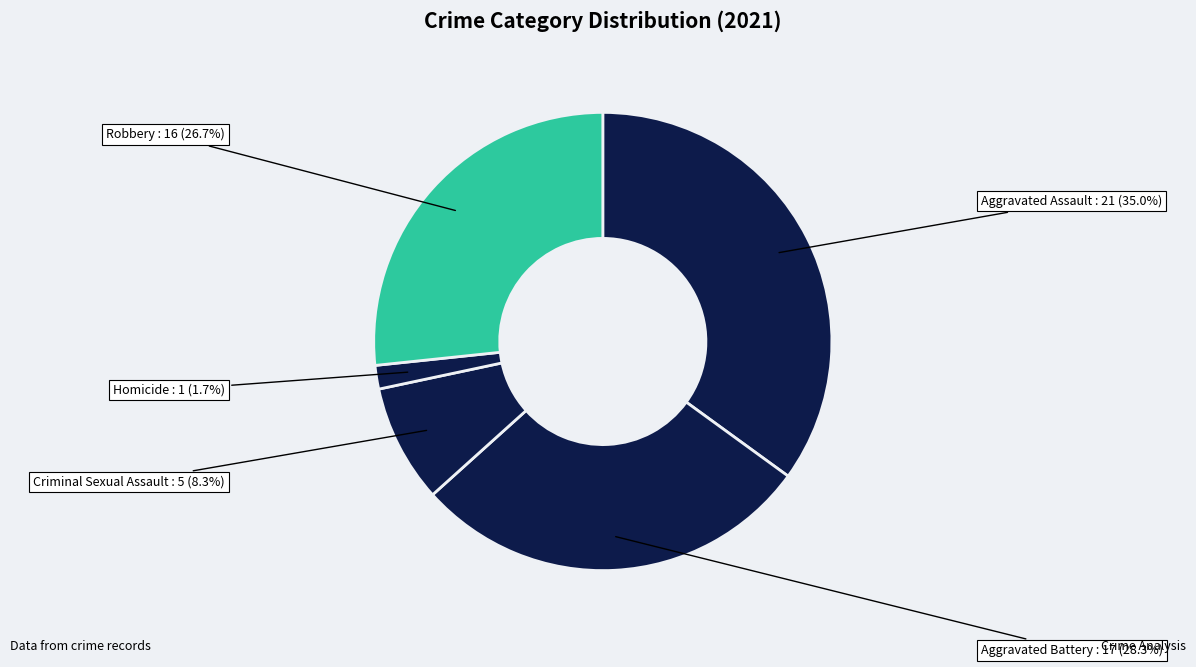

To the nearest percent, what is the average slice percentage?

20%